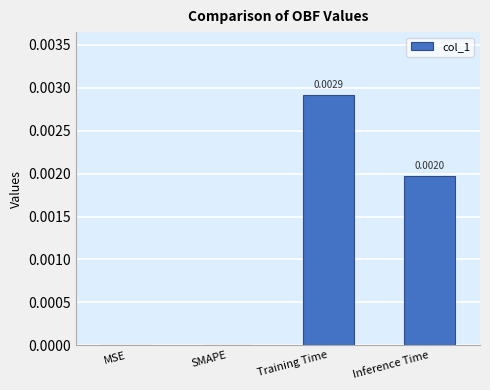

Which has a higher value, Inference Time or Training Time?

Training Time